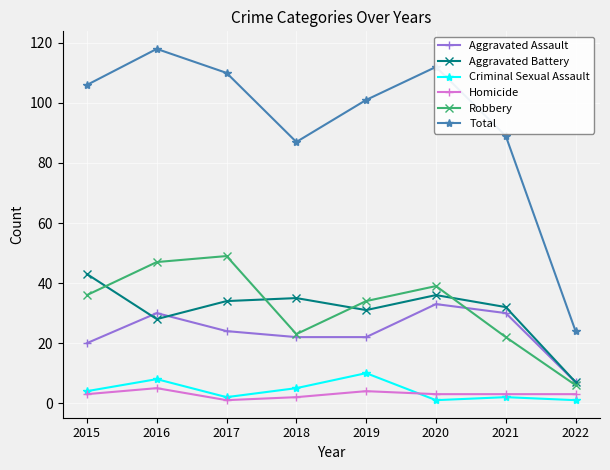

What is the value of the Aggravated Assault point at the 2nd from the left?

30